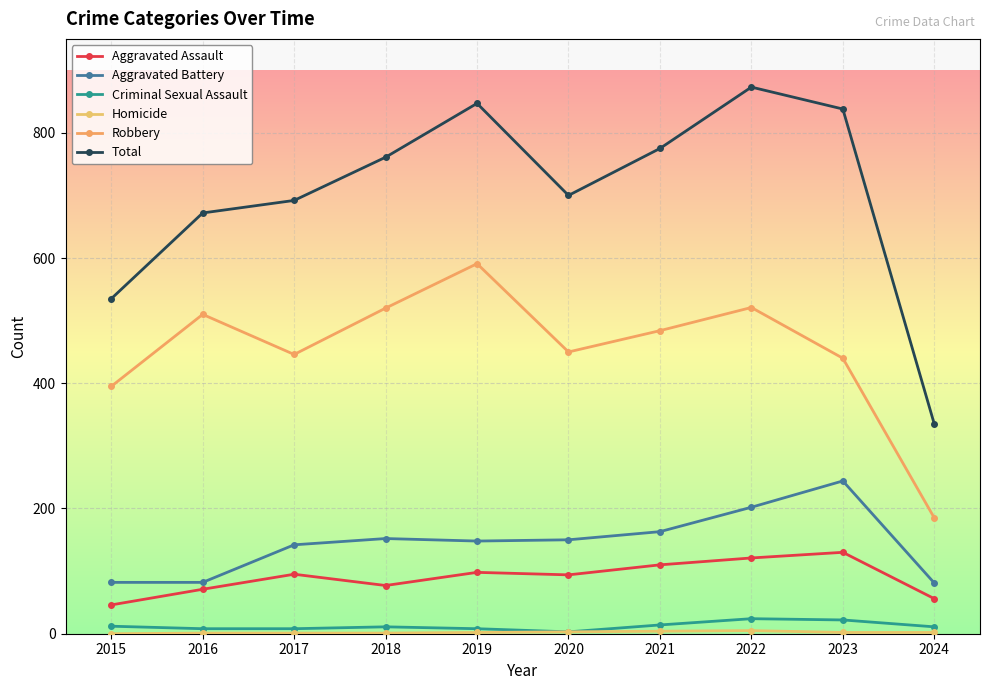

The value of Aggravated Assault at 2022 is 121. True or false?

True